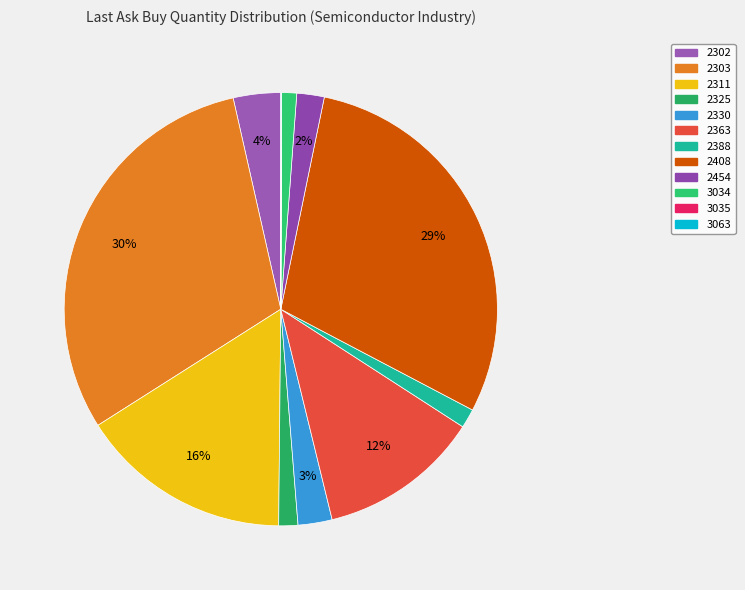

To the nearest percent, what is the combined percentage of 2330 and 2302?

6%